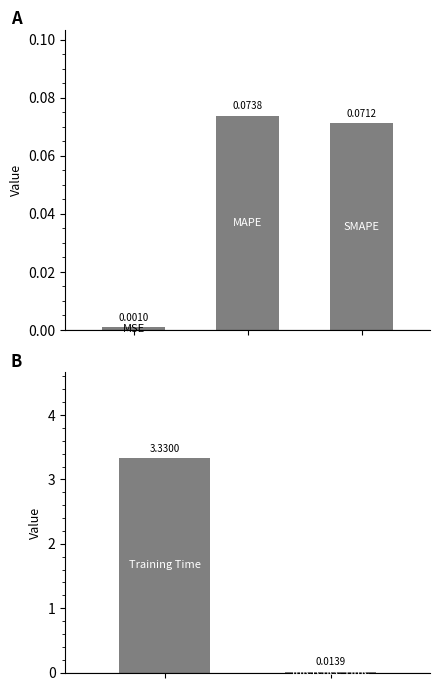

Is it true that the value at 1 is 0.0?

False